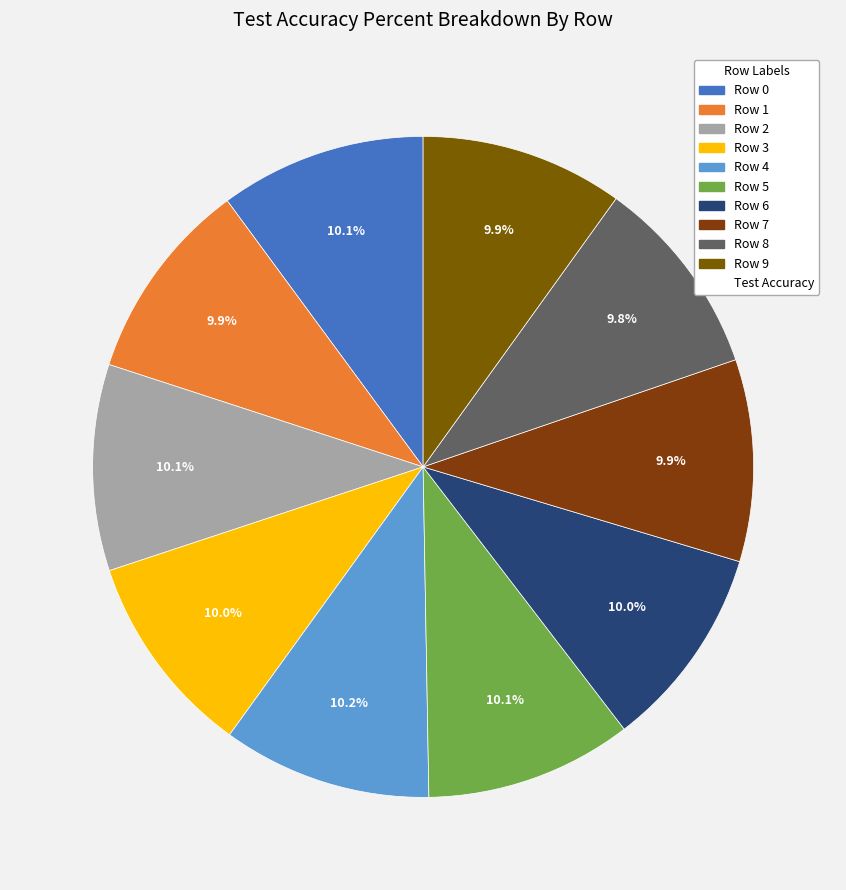

Count the number of slices in the pie.

10